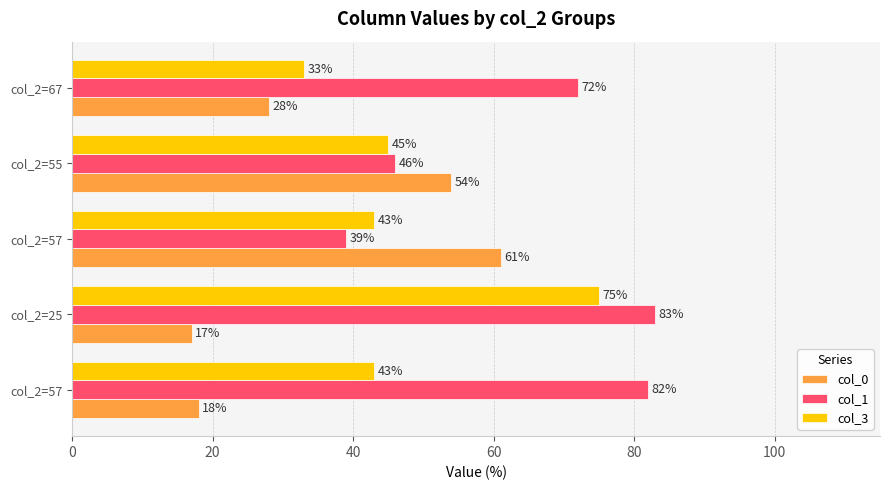

What are all the series names shown in the legend?

col_0, col_1, col_3